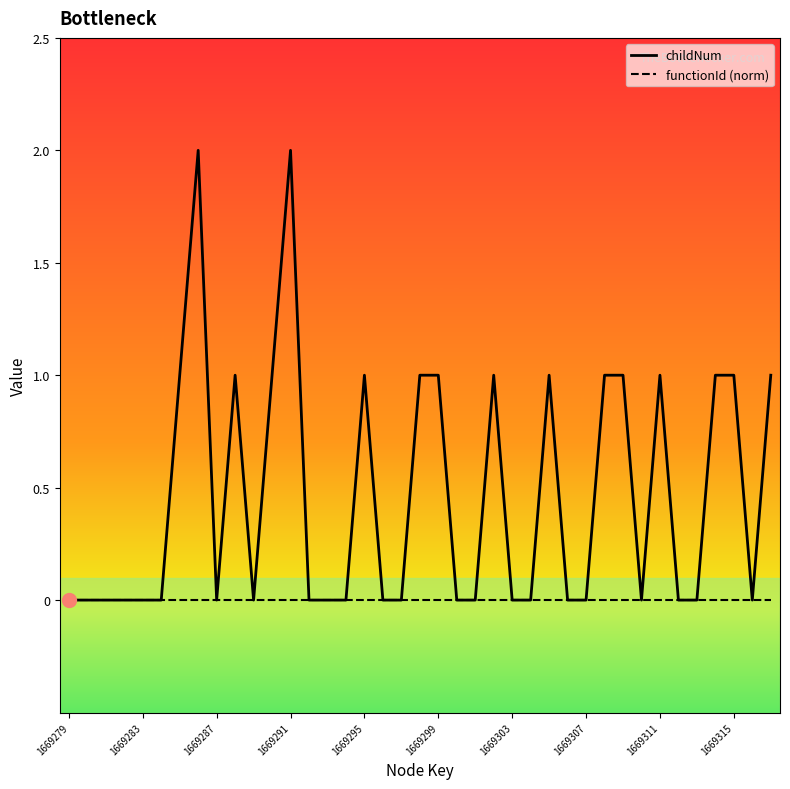

Which series has the largest range (max minus min)?

childNum